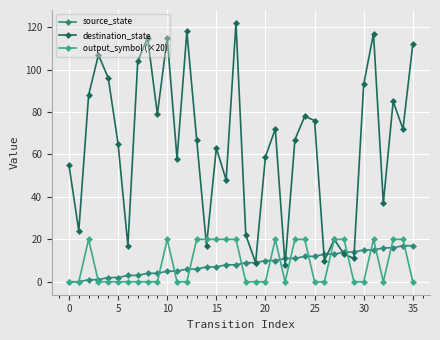

What is the sum of all source_state values?

306